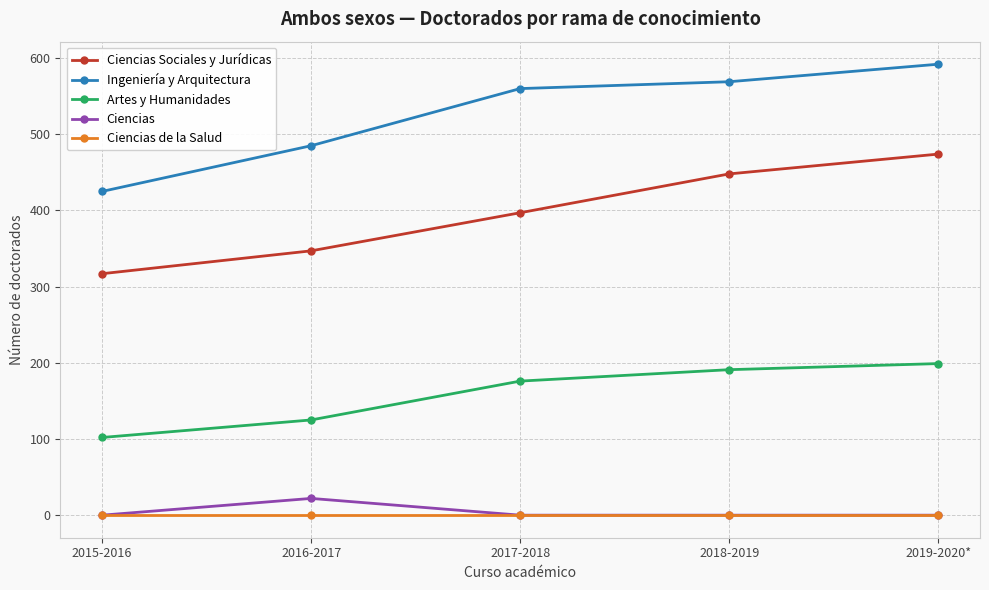

Which series has the widest spread of values?

Ingeniería y Arquitectura